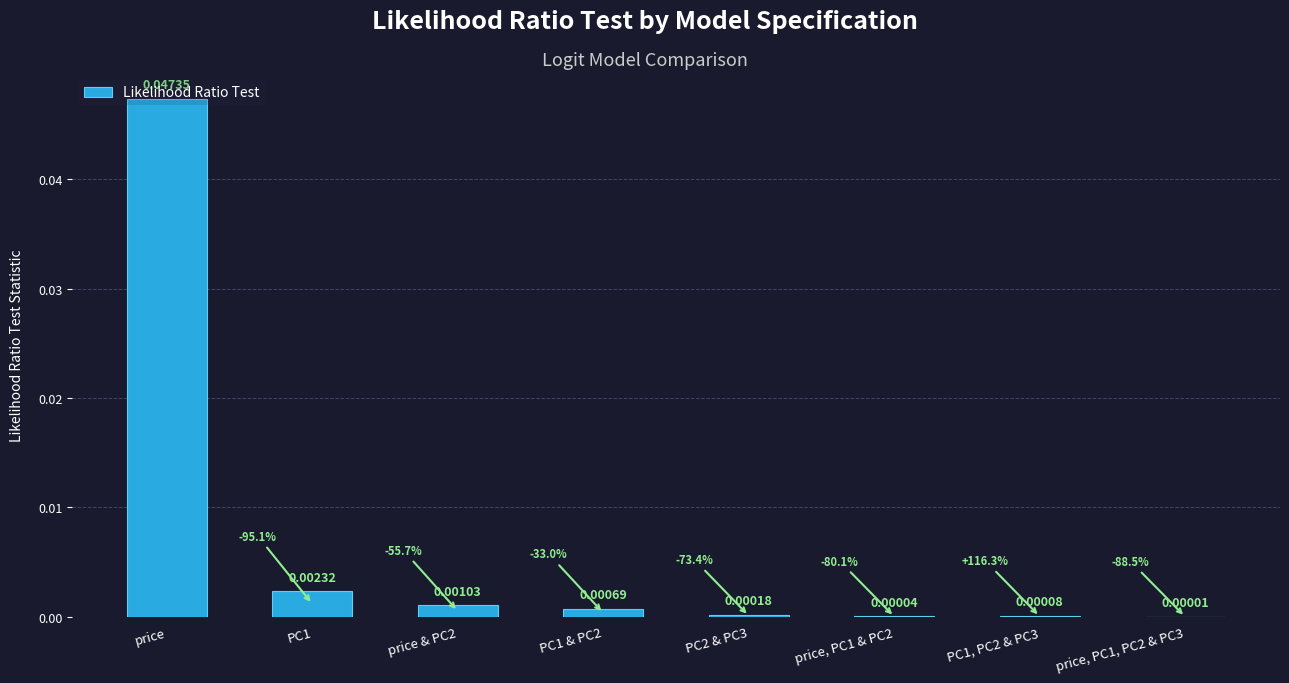

Which label corresponds to the largest value in the chart?

price